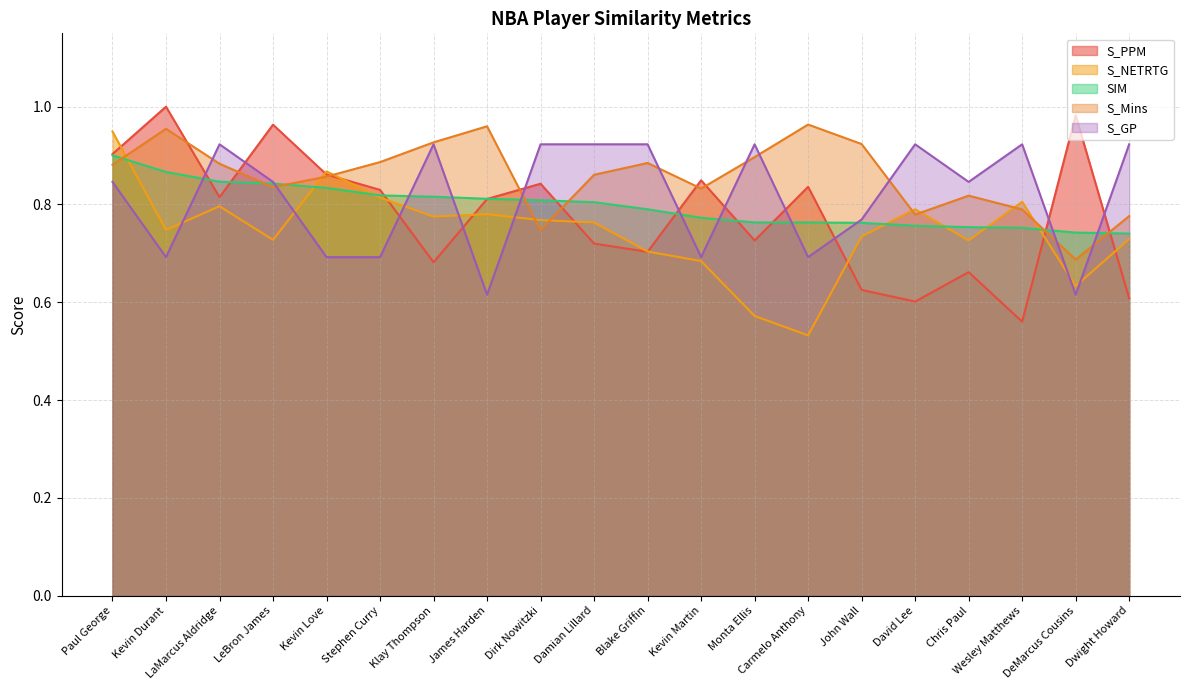

How many interior local peaks does the S_NETRTG series have?

5